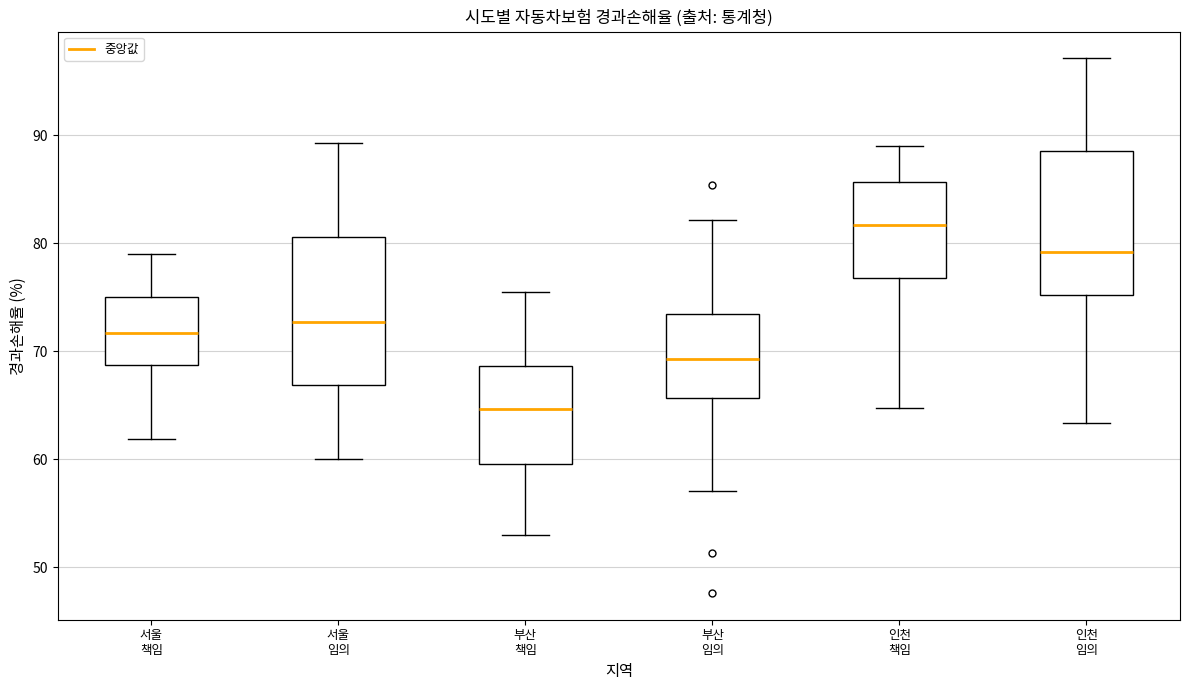

Which box has the lowest median line?

부산 책임